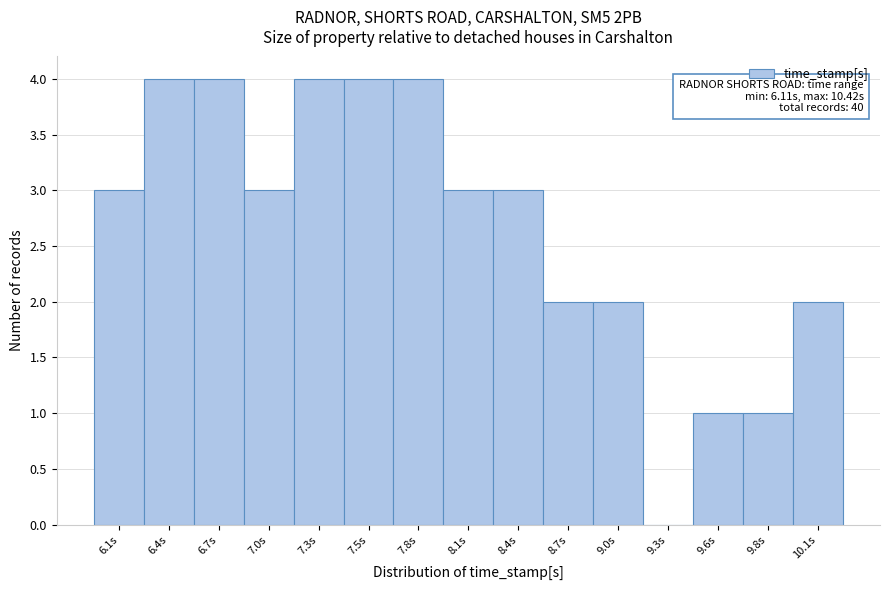

Reading left to right, list all the values displayed in this chart.

6.1s=3	6.4s=4	6.7s=4	7.0s=3	7.3s=4	7.5s=4	7.8s=4	8.1s=3	8.4s=3	8.7s=2	9.0s=2	9.3s=0	9.6s=1	9.8s=1	10.1s=2